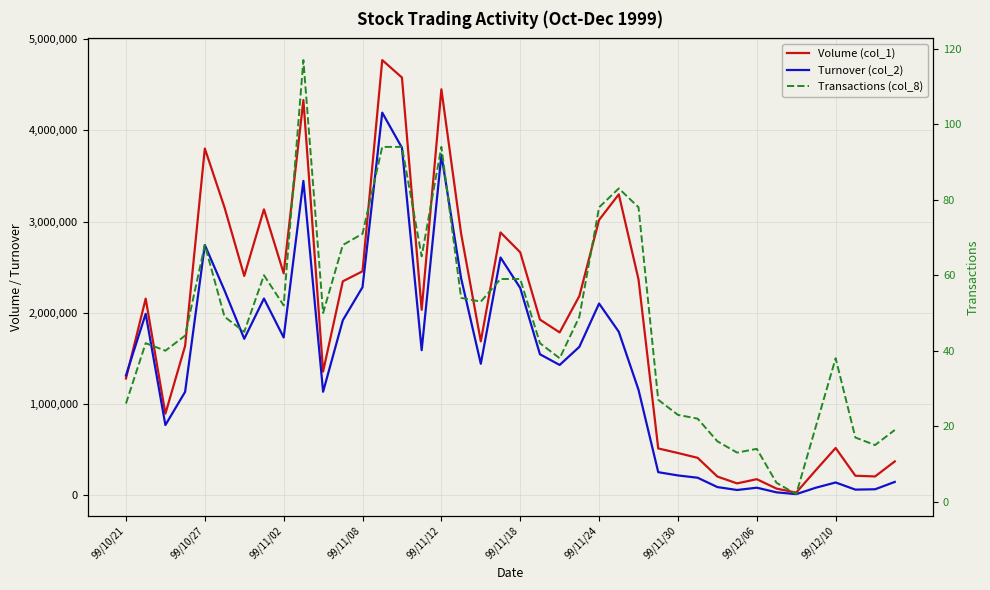

Is it true that Transactions (col_8) equals 97 at 19?

False